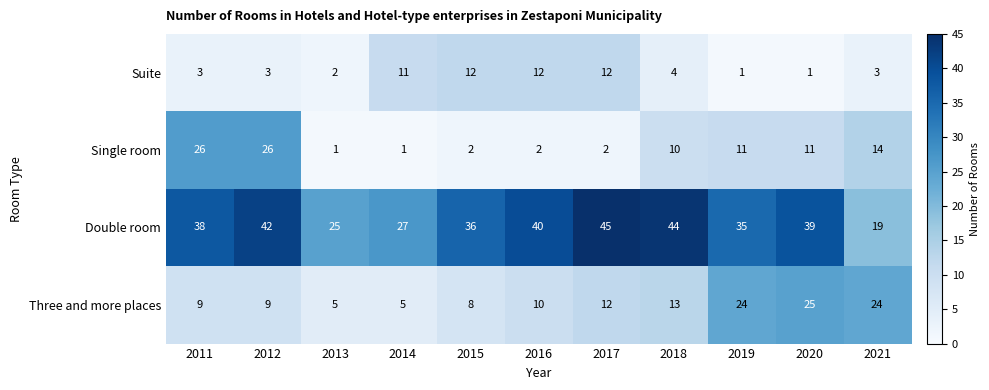

What is the difference between the maximum and minimum values in the Single room series?

25